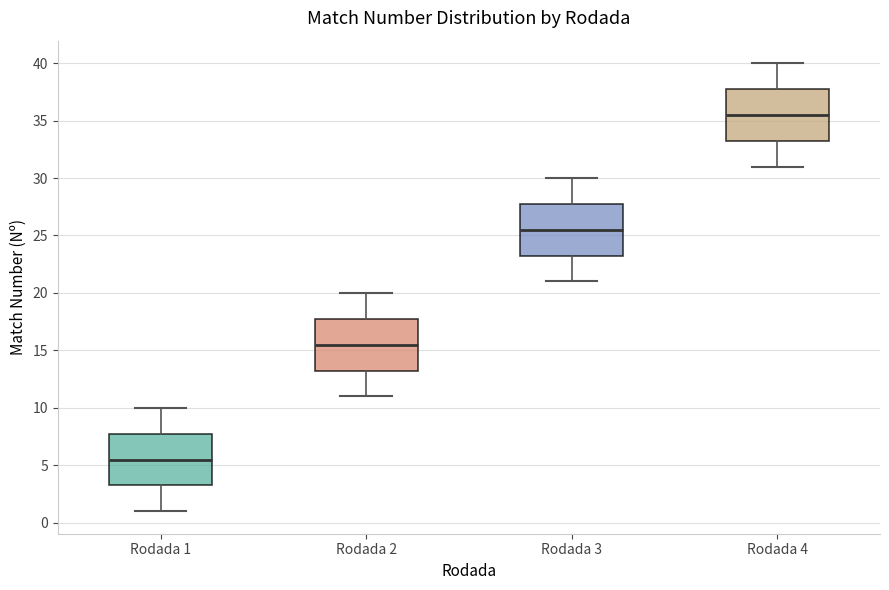

Reading left to right, transcribe this box plot: for each box, give where its median line is, the range the box spans, and where its two whiskers end, as read against the y-axis. The values are not printed on the chart, so give them approximately, as read against the axis.

Rodada 1: median 5.5, box 3.5 to 8.0, whiskers 1.0 to 10.0
Rodada 2: median 15.5, box 13.5 to 18.0, whiskers 11.0 to 20.0
Rodada 3: median 25.5, box 23.5 to 28.0, whiskers 21.0 to 30.0
Rodada 4: median 35.5, box 33.5 to 38.0, whiskers 31.0 to 40.0